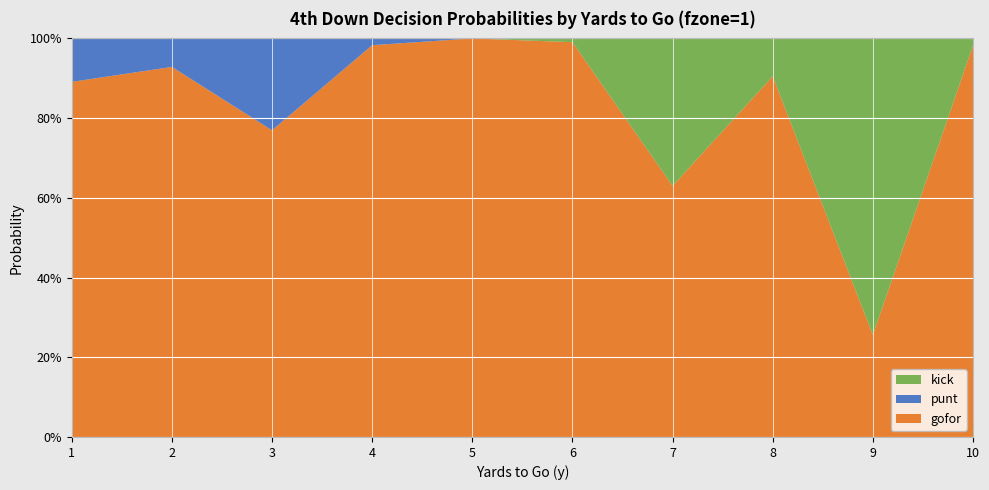

Reading left to right, transcribe all the data shown in this chart.

gofor: 1=0.9	2=0.9	3=0.8	4=1.0	5=1.0	6=1.0	7=0.6	8=0.9	9=0.3	10=1.0
punt: 1=0.1	2=0.1	3=0.2	4=0.0	5=0.0	6=0.0	7=0.0	8=0.0	9=0.0	10=0.0
kick: 1=0.0	2=0.0	3=0.0	4=0.0	5=0.0	6=0.0	7=0.4	8=0.1	9=0.7	10=0.0